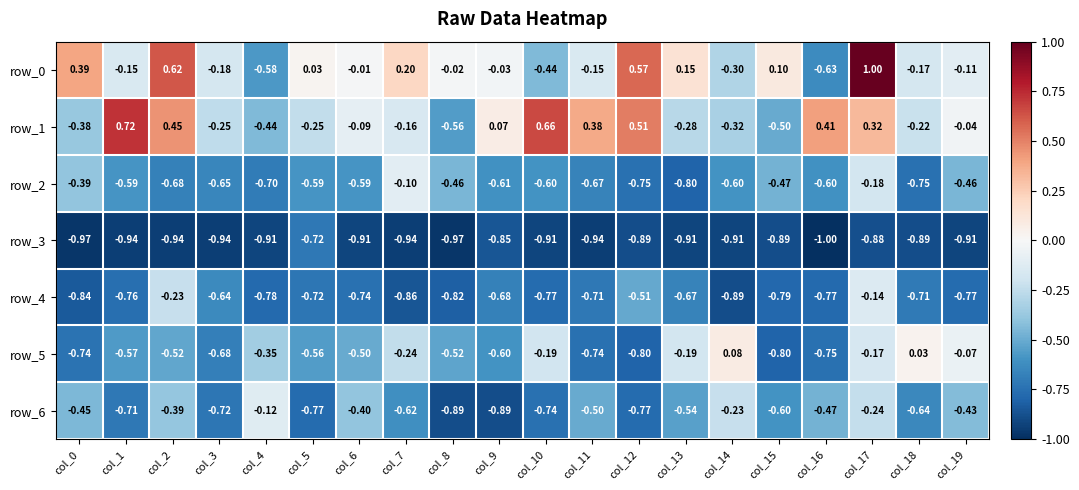

How many series are shown in this chart?

7